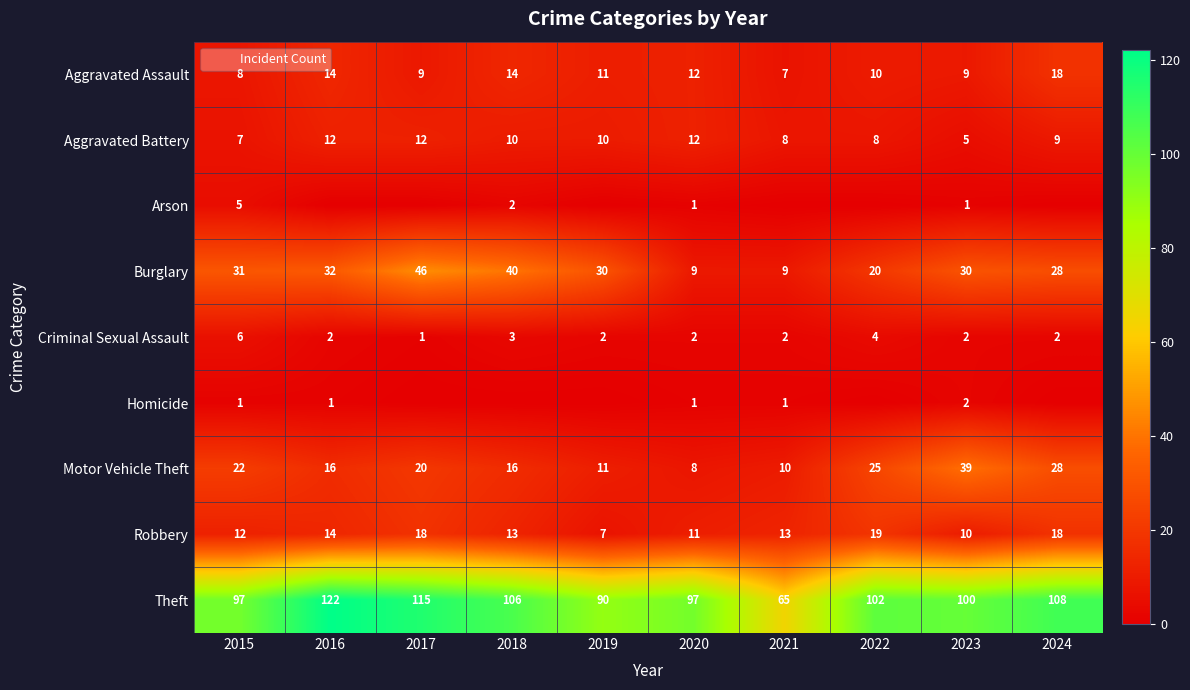

Which category has the highest value in the Motor Vehicle Theft series?

2023